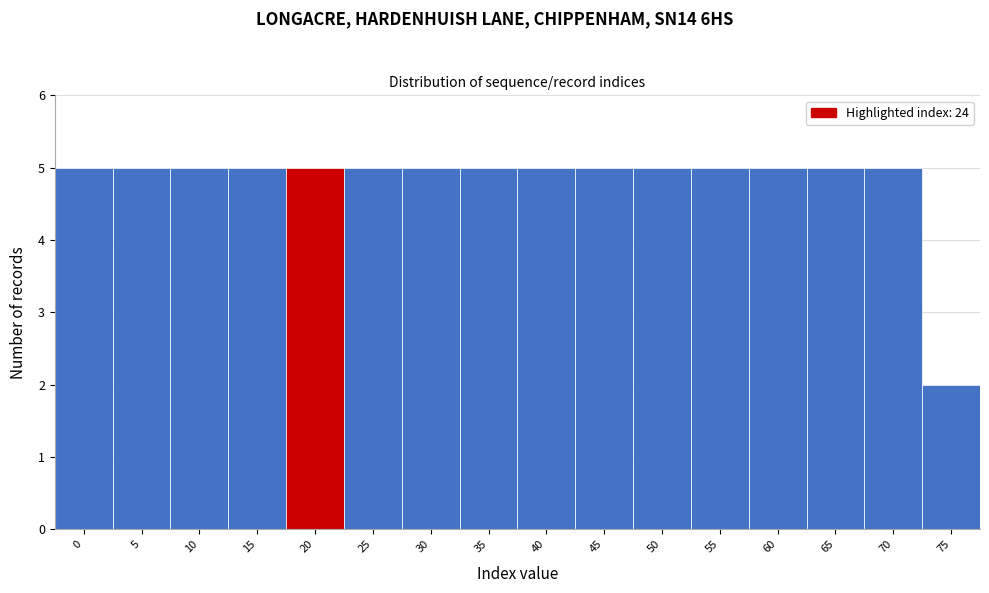

Reading left to right, what are all the values shown in this chart?

0=5	5=5	10=5	15=5	20=5	25=5	30=5	35=5	40=5	45=5	50=5	55=5	60=5	65=5	70=5	75=2